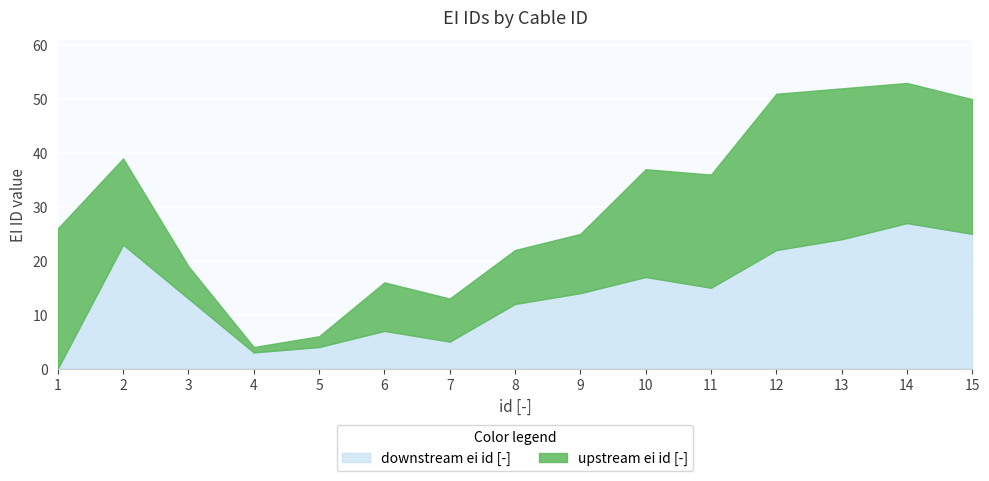

The downstream ei id [-] series shows 5 at 8. True or false?

False